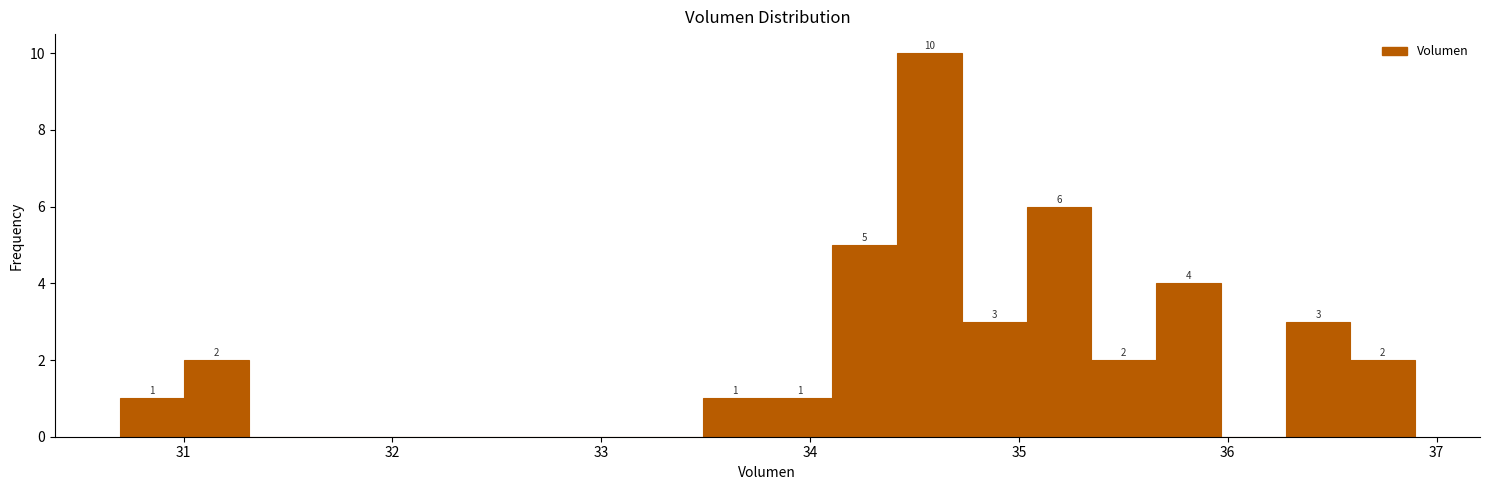

Read against the x-axis, roughly where is the centre of the tallest bar?

34.6